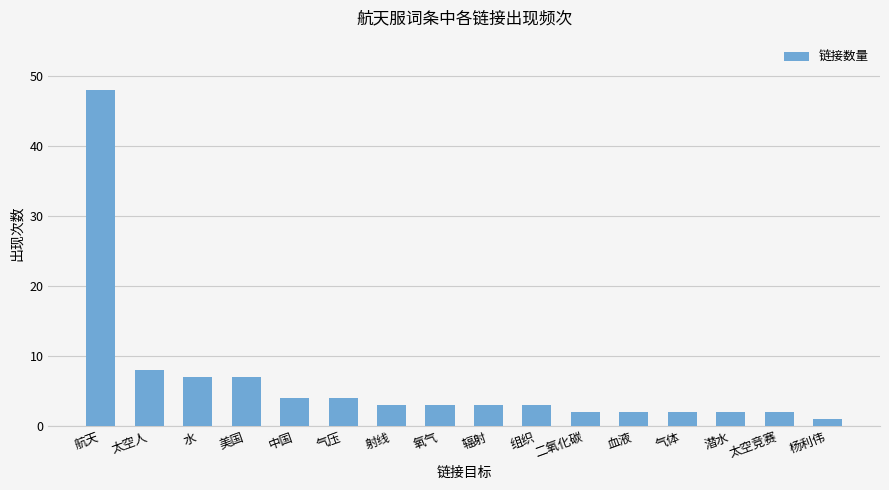

Does the chart contain any negative values?

No